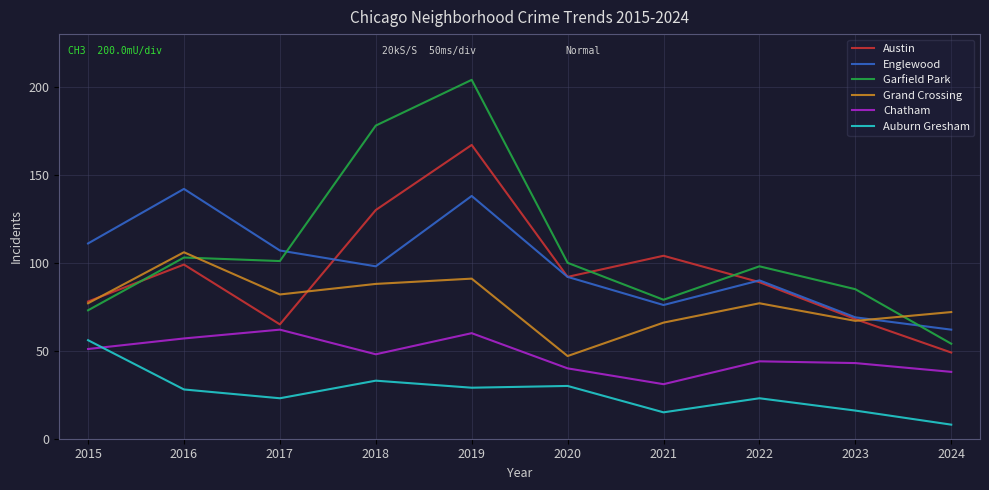

How many distinct data groups are displayed?

6